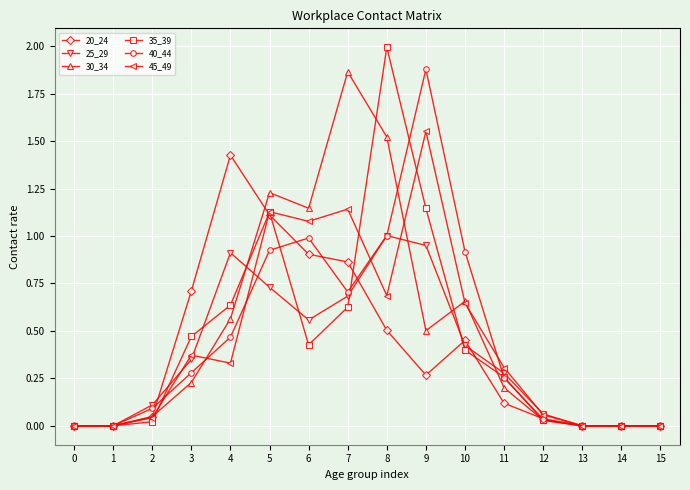

True or false: 30_34 has a value of 0.0 at 15.

True